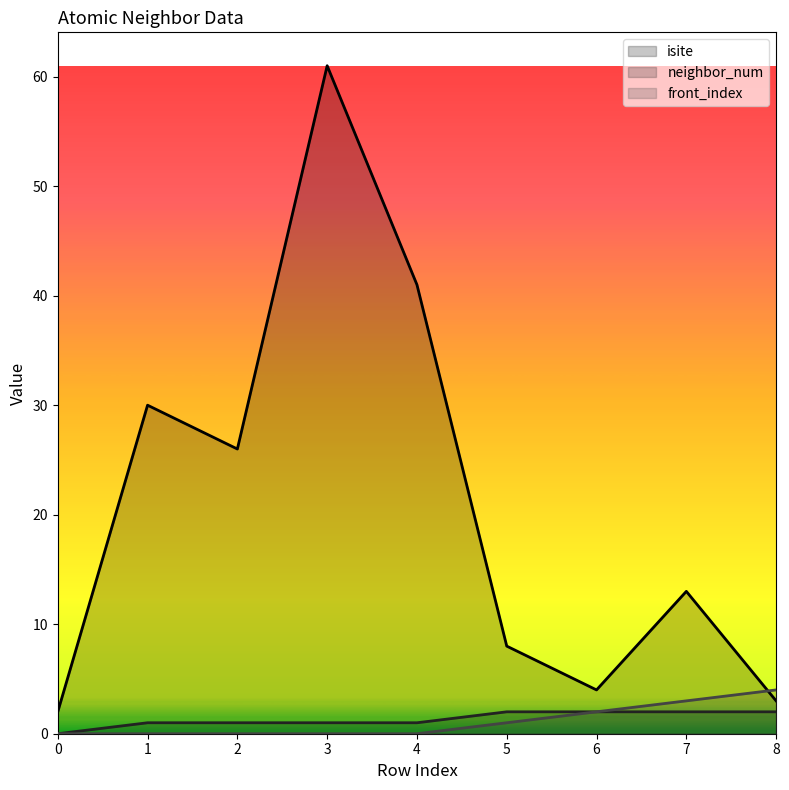

Which has a higher value, 8 or 2?

2